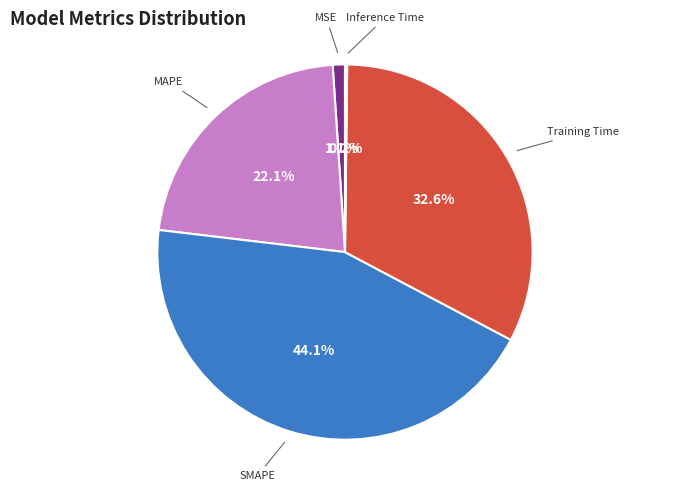

Which has a higher value, Training Time or SMAPE?

SMAPE